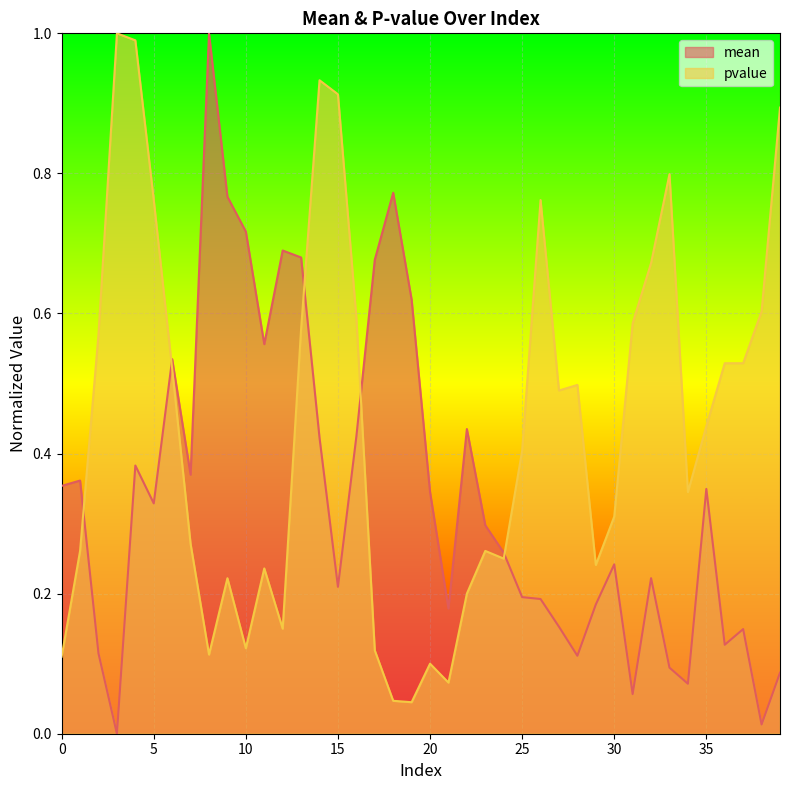

What are all the series names shown in the legend?

mean, pvalue